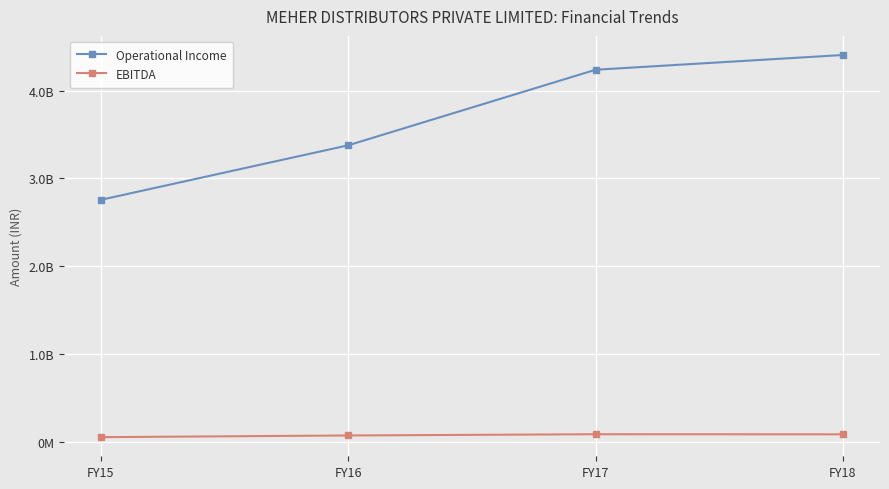

True or false: EBITDA and Operational Income cross at least once.

False